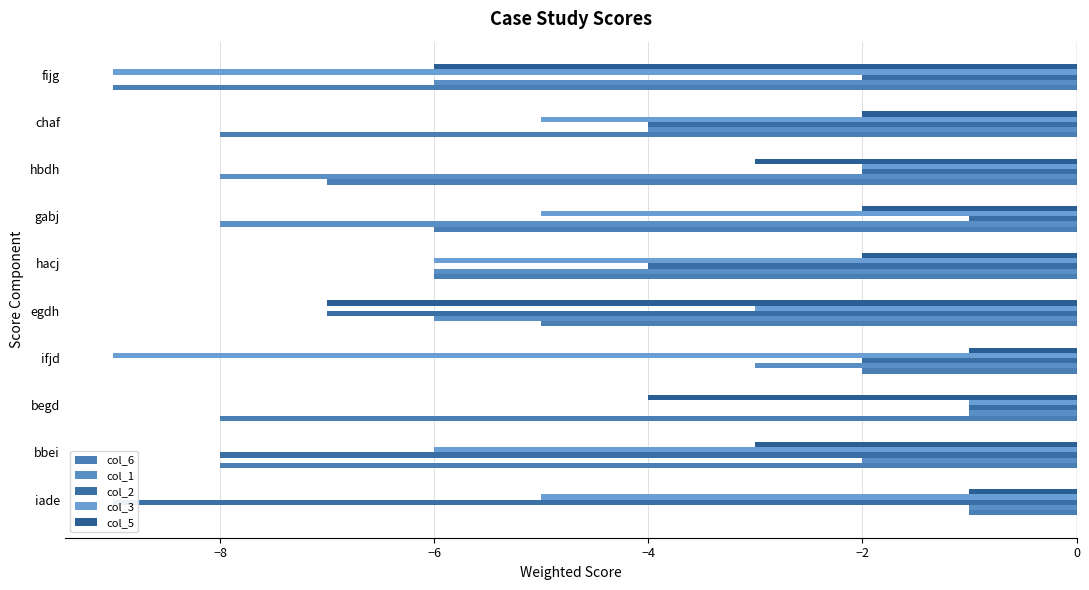

Is it true that col_3 equals -2 at egdh?

False